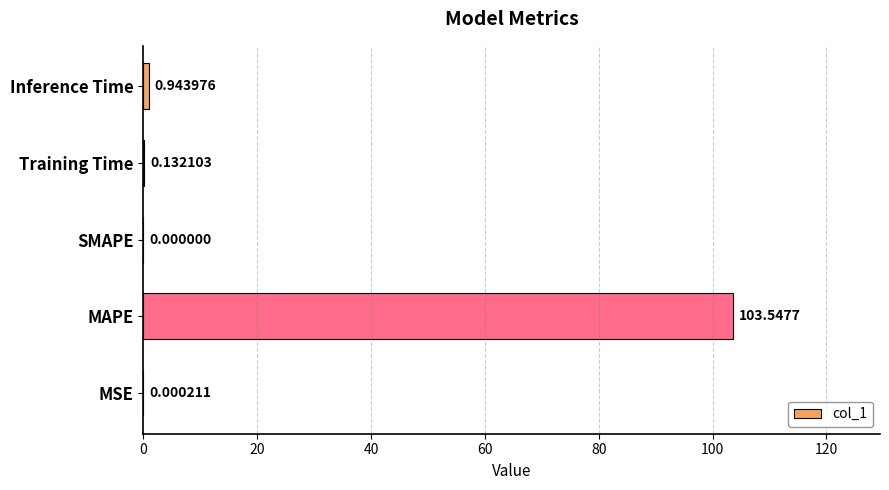

Which category has the highest value across all series?

MAPE